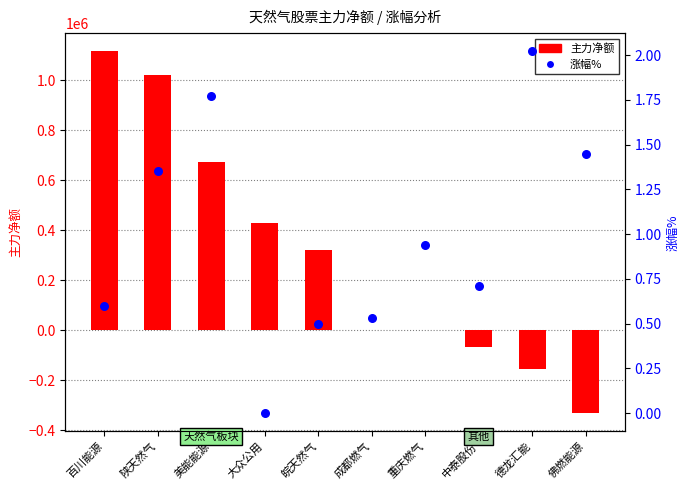

At which category is the sum across all series the highest?

百川能源